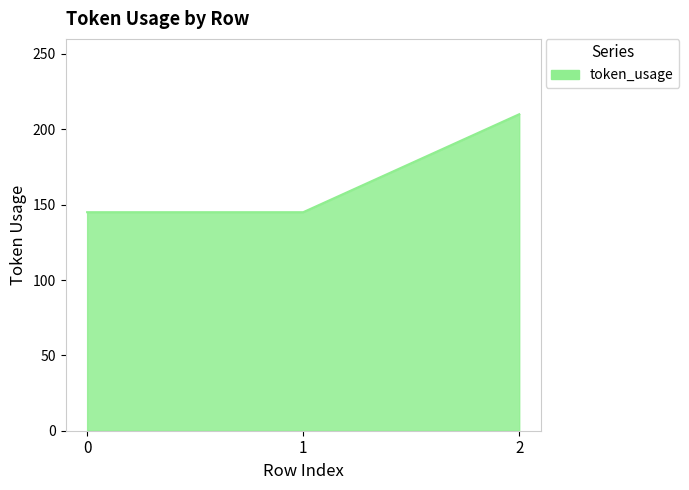

Count the number of data series in this chart.

1